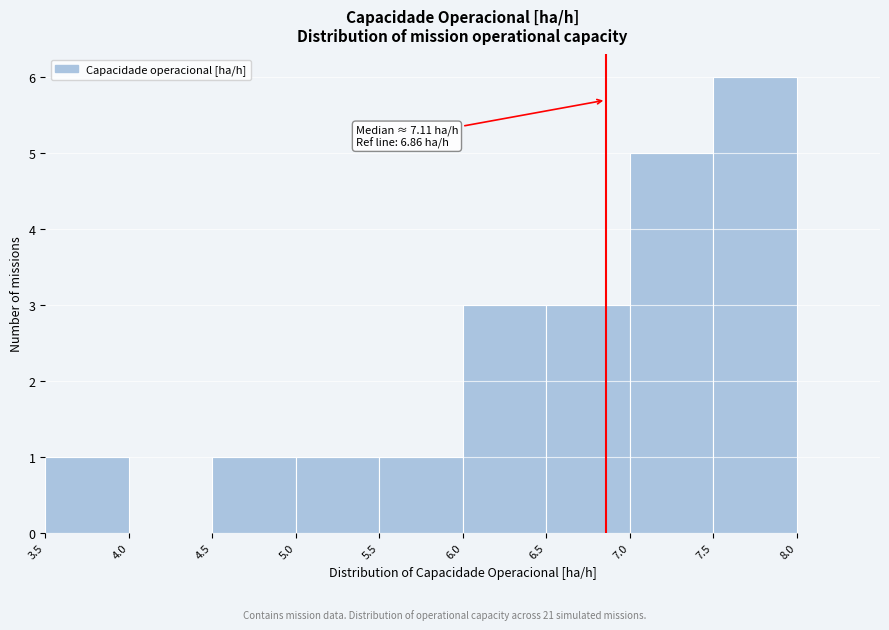

Which range on the x-axis has the tallest bar?

7.5 to 8.0